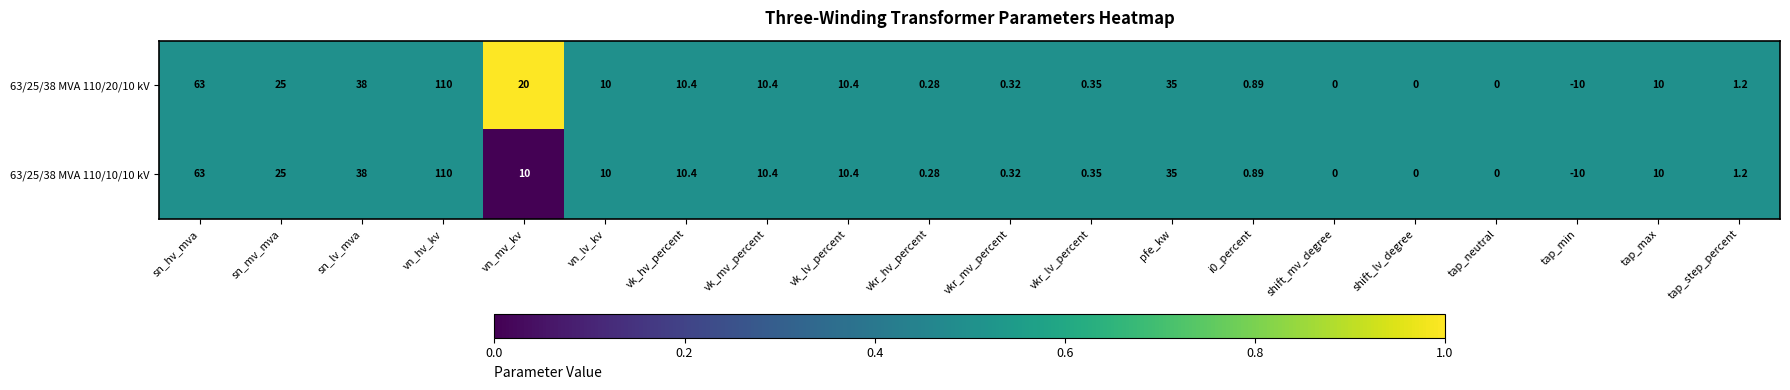

Which label corresponds to the largest value in the chart?

vn_hv_kv